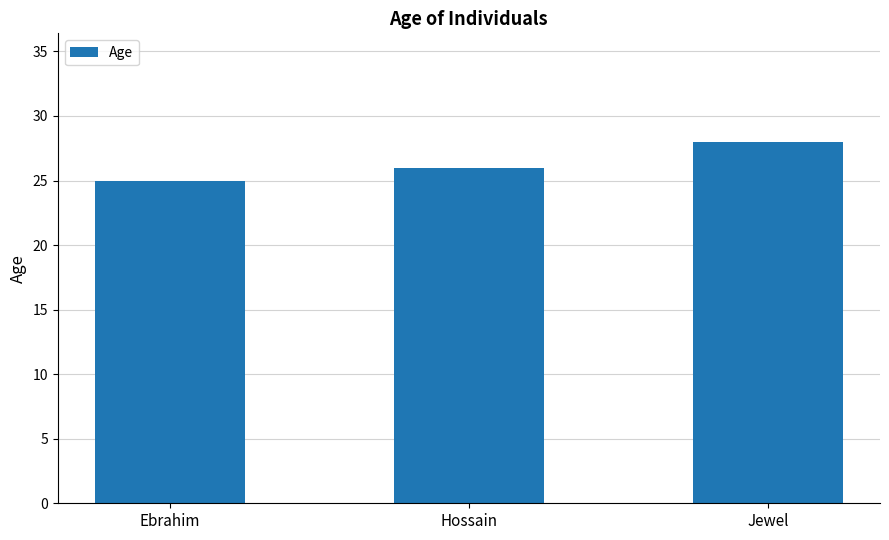

Is it true that the value at Ebrahim is 25?

True